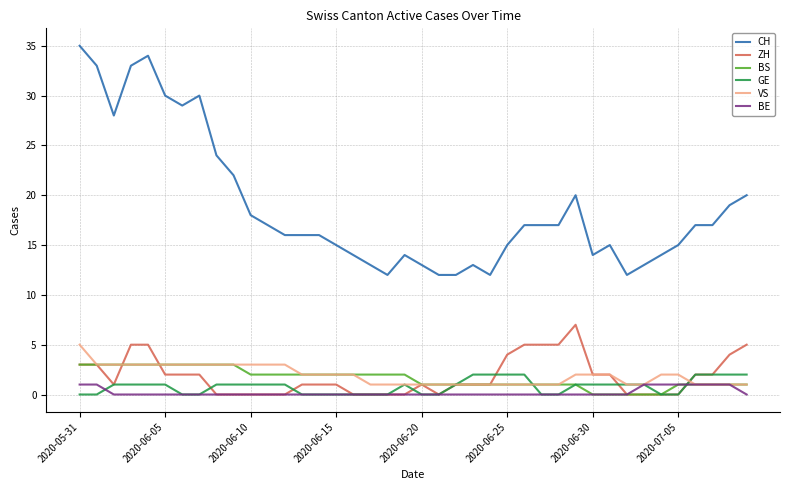

Which series has the largest range (max minus min)?

CH